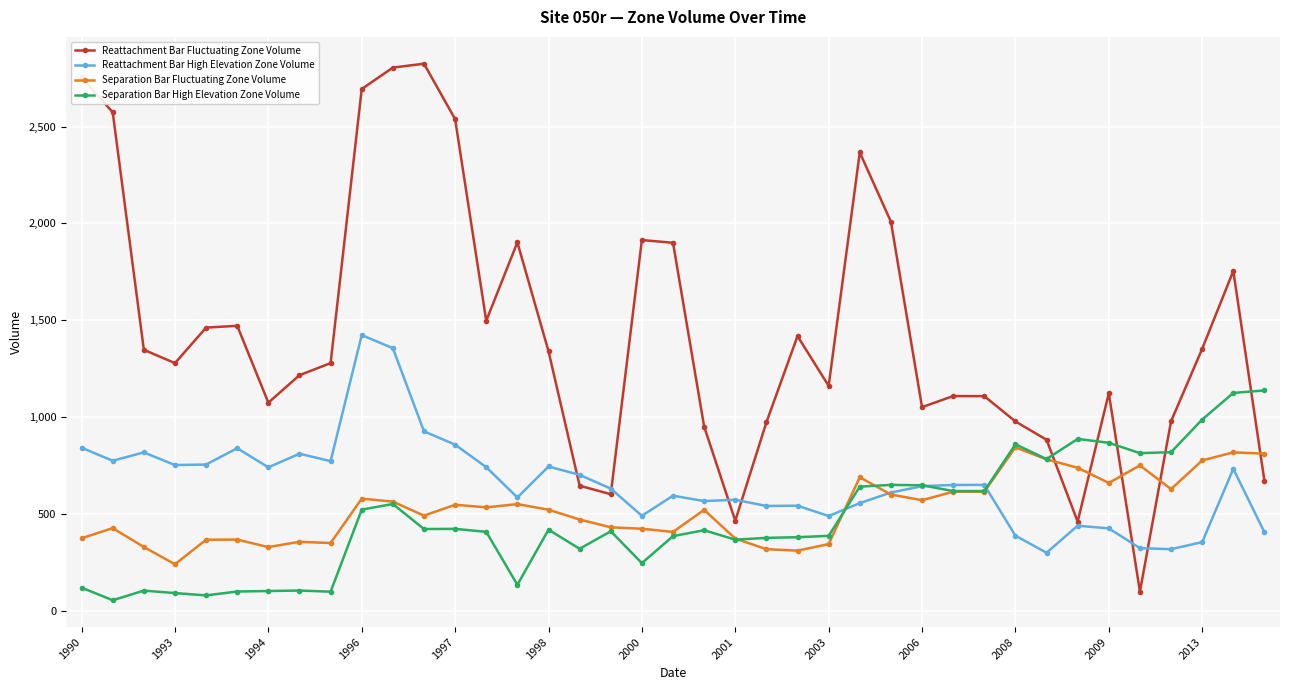

Which series has the widest spread of values?

Reattachment Bar Fluctuating Zone Volume